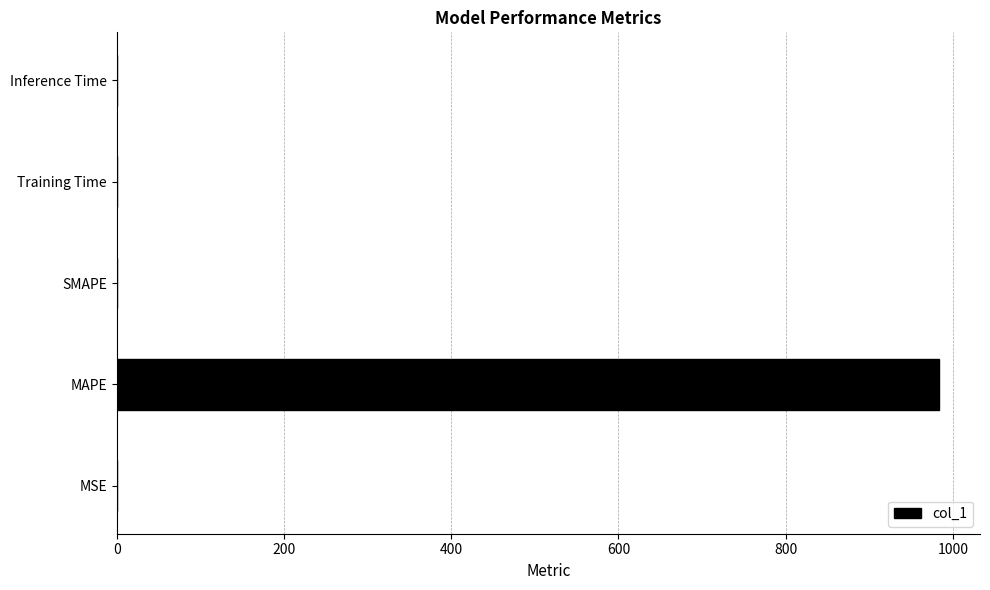

True or false: the data shows -317.6 at SMAPE.

False